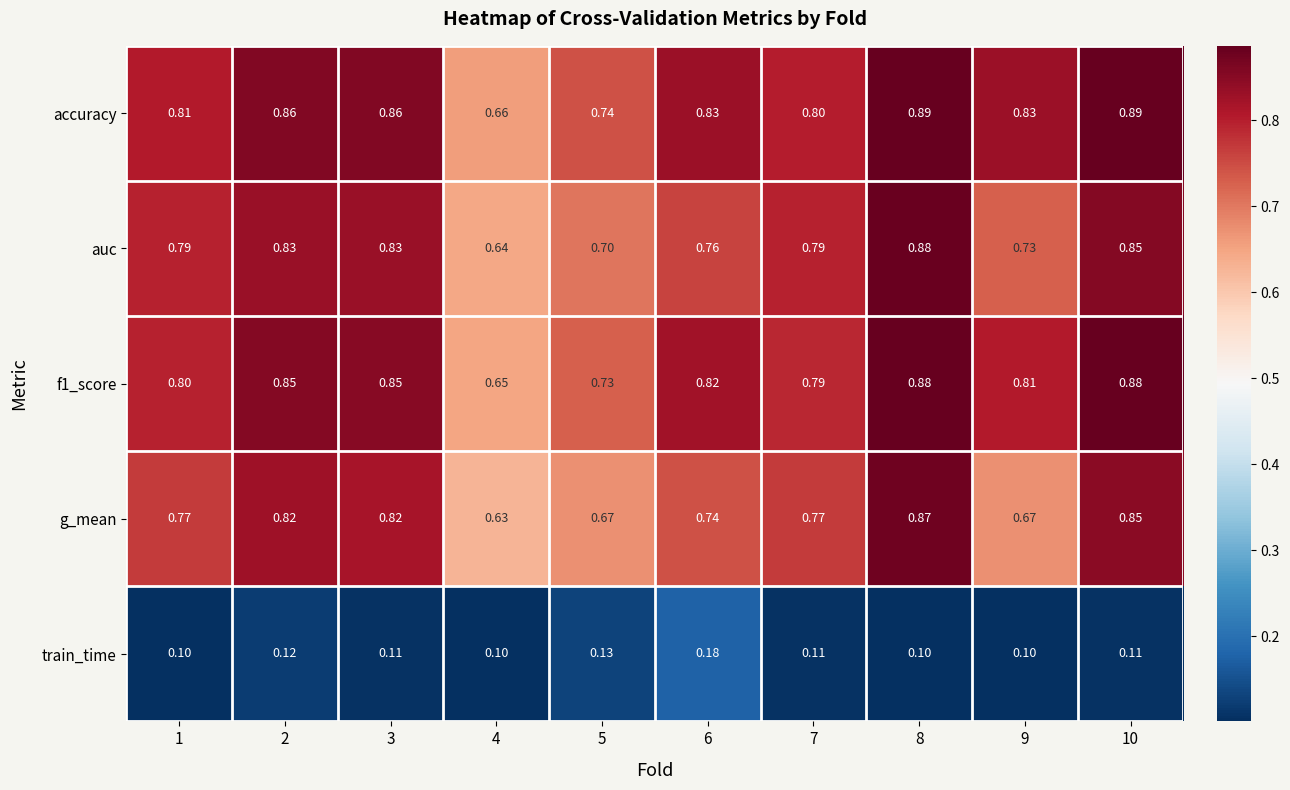

Is the value of f1_score at 6 greater than the value of g_mean at 4?

Yes